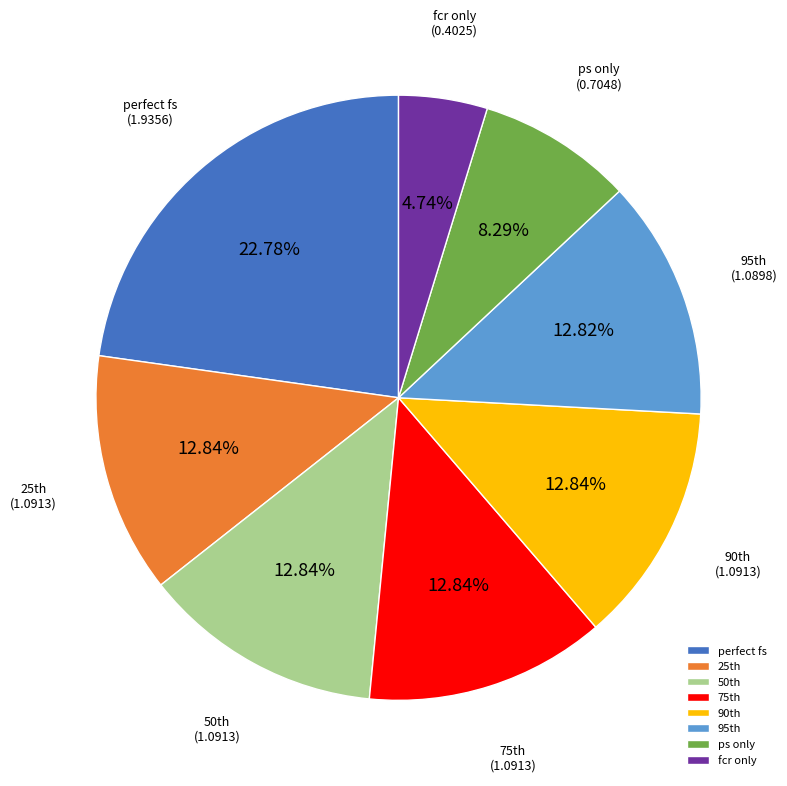

The ps only slice represents 20% of the pie. True or false?

False